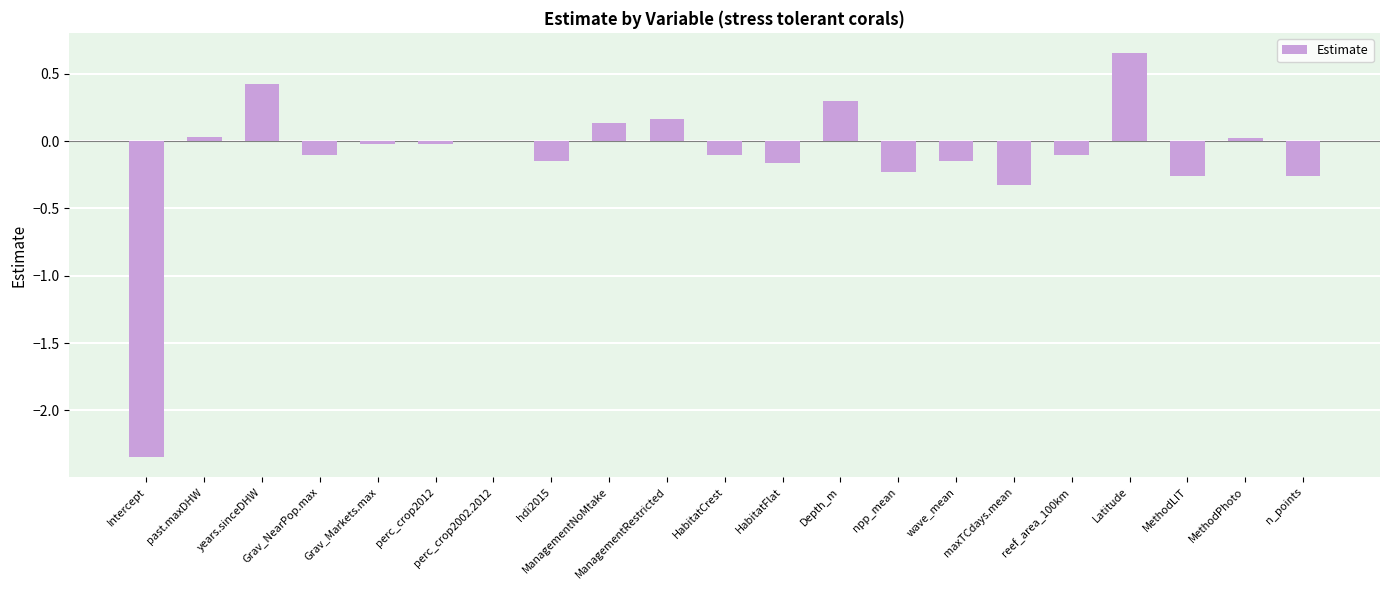

Count the number of categories in the chart.

21